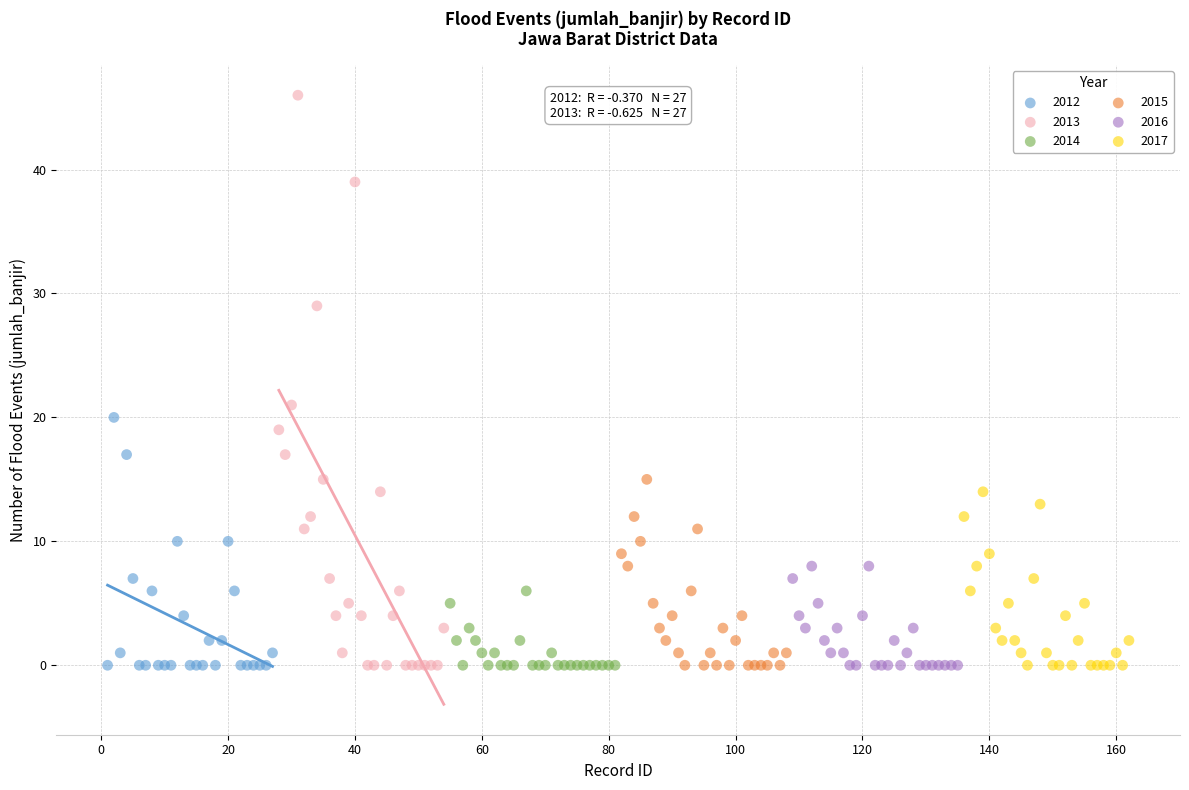

Which series contains the highest Y value?

2013